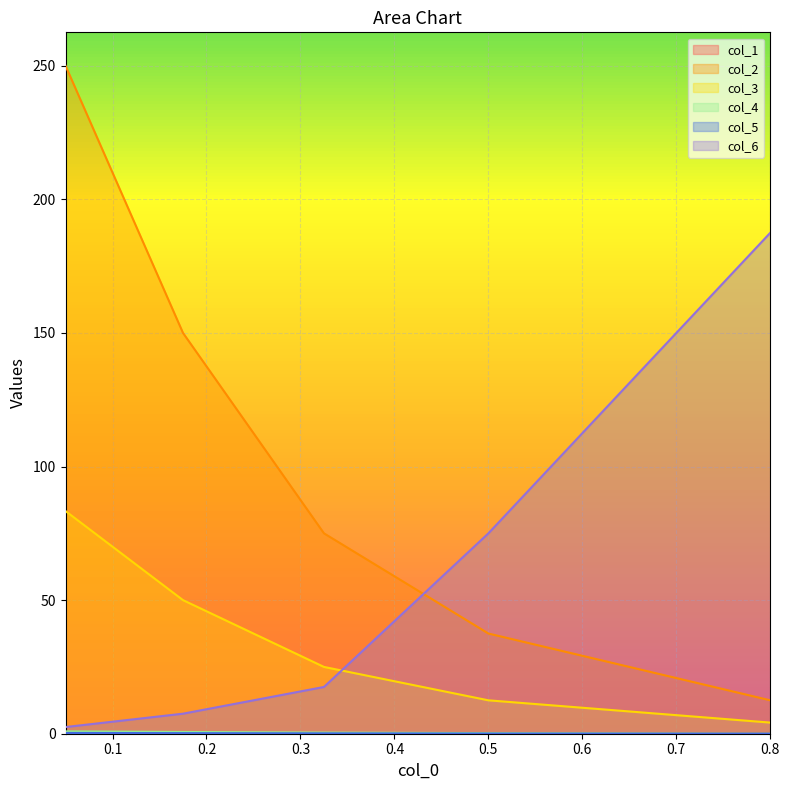

What is the total value across all series at 0.05?

337.0